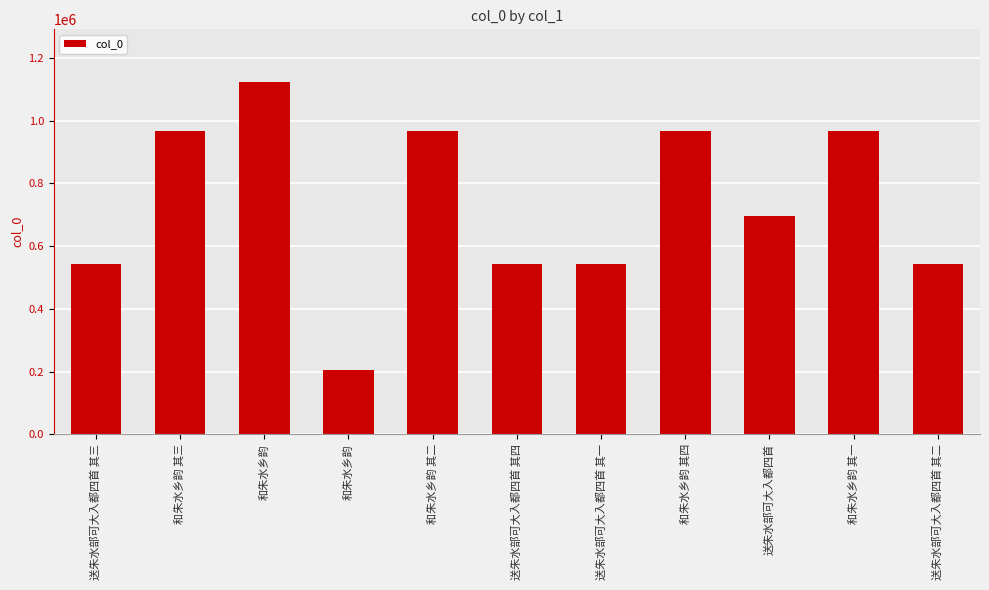

How many distinct data groups are displayed?

1